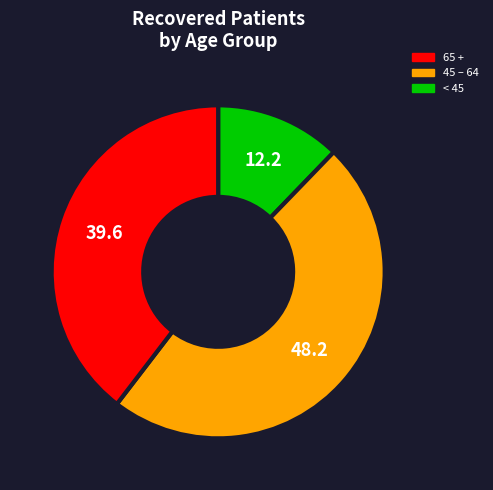

Is there any slice that represents more than half of the pie?

No